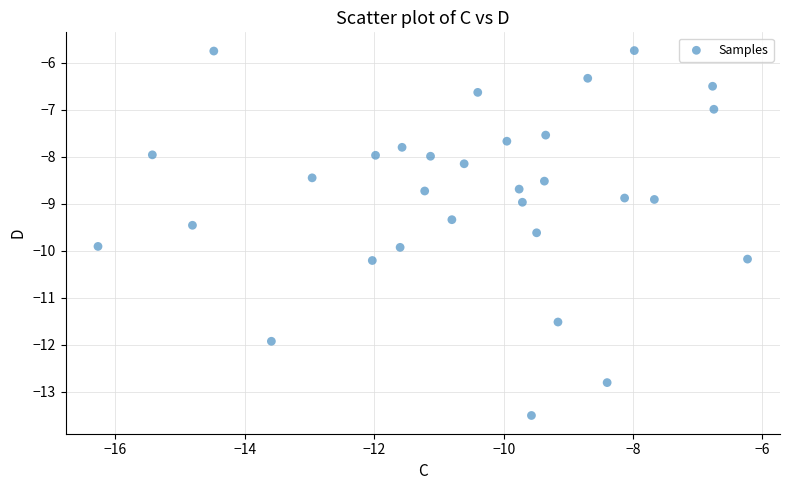

What is the range of X values (max minus min)?

10.0